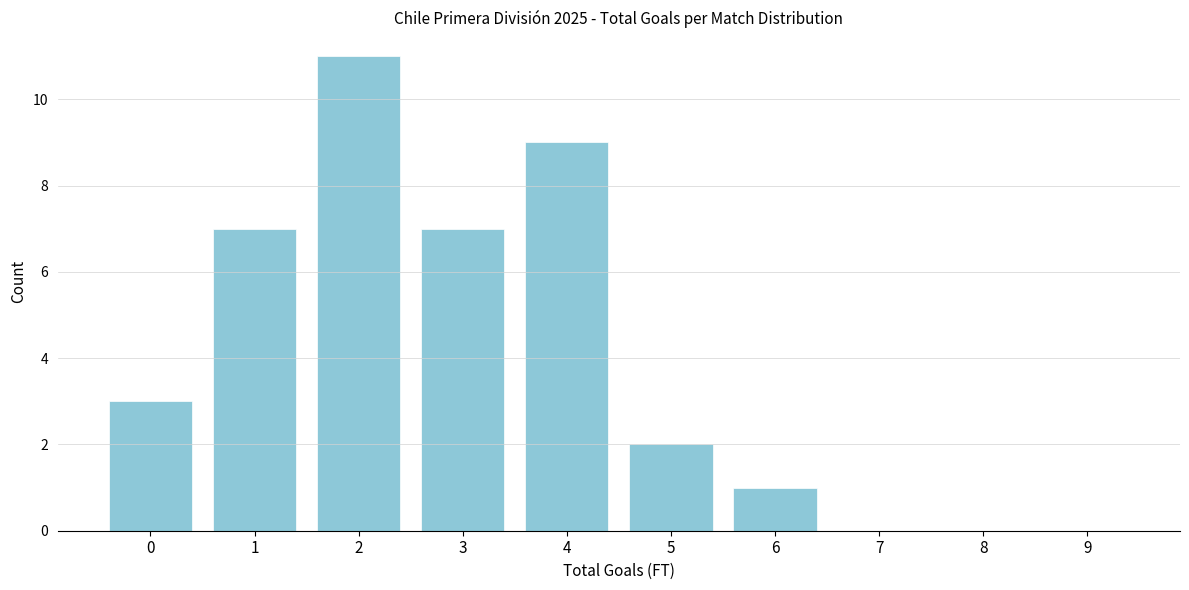

Reading right to left, list all the values displayed in this chart.

9=0	8=0	7=0	6=1	5=2	4=9	3=7	2=11	1=7	0=3